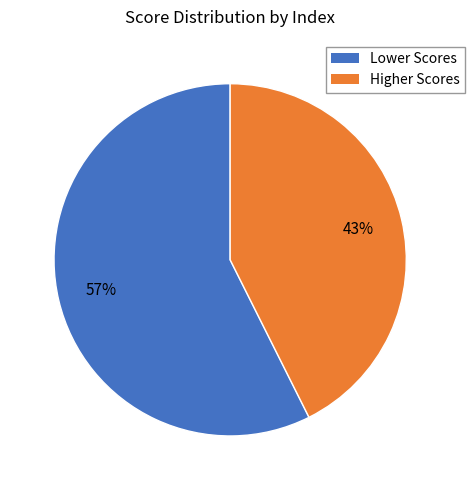

Is there any slice that represents more than half of the pie?

Yes